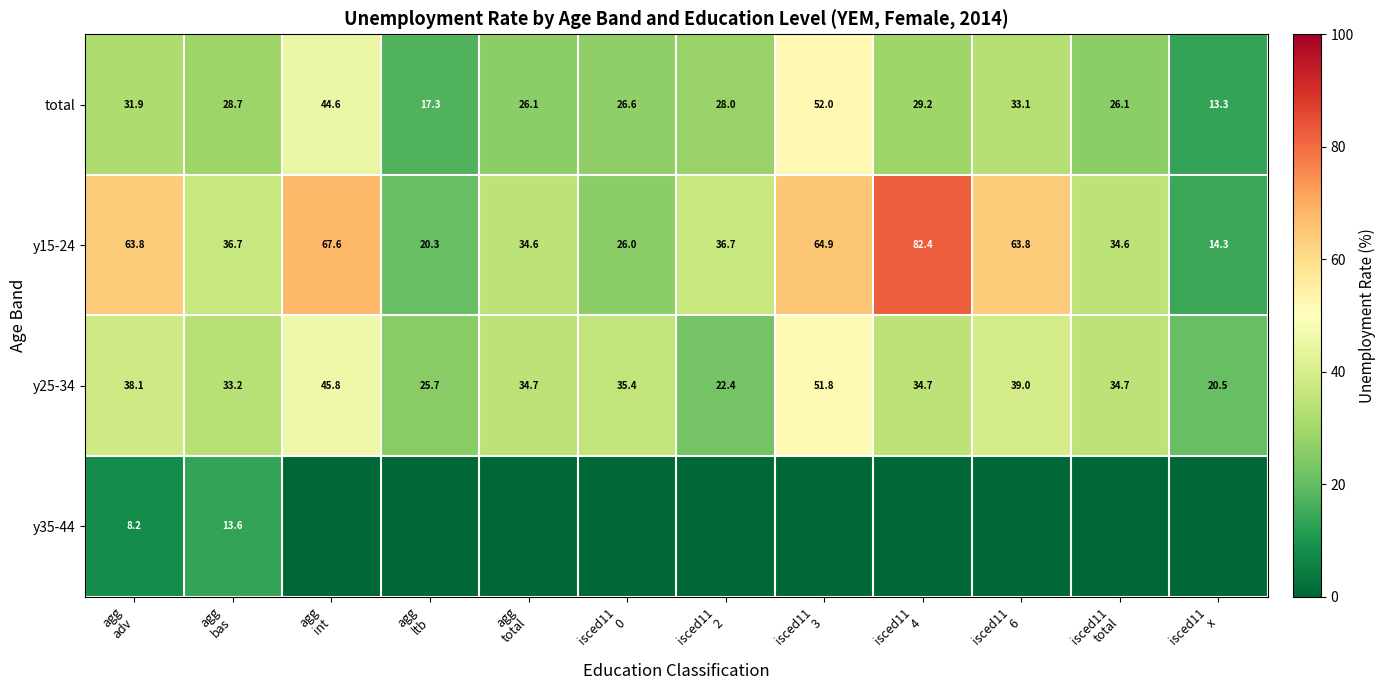

What is the difference between the second highest and minimum values in the total series?

31.3